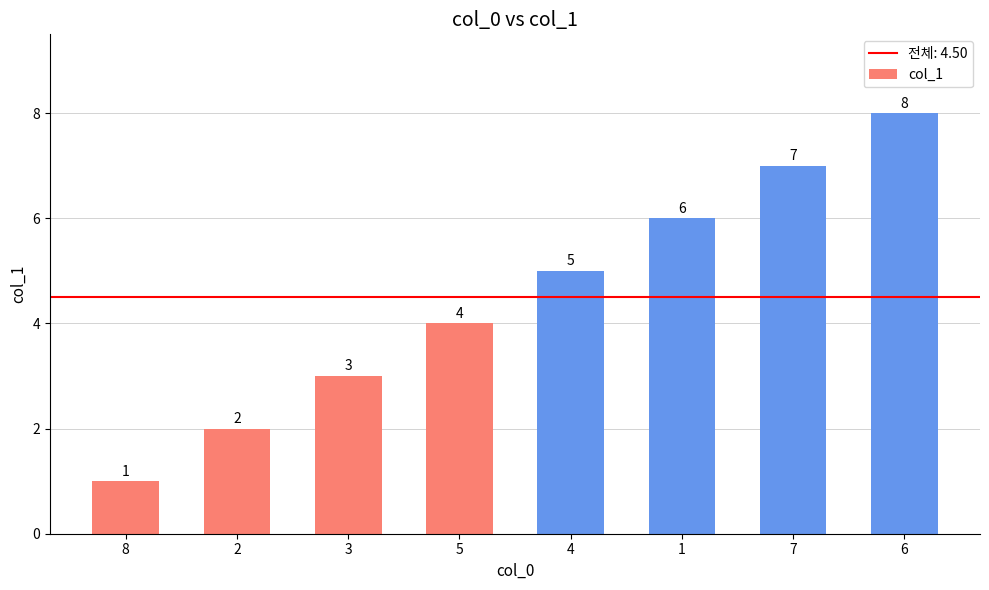

Does the chart contain stacked bars?

No